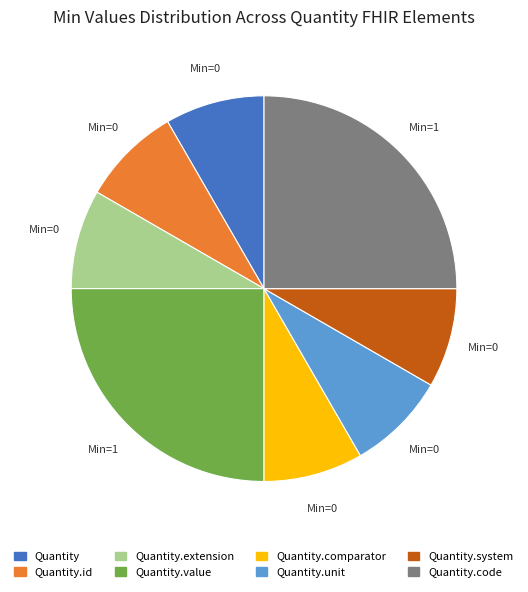

Does any single category account for the majority?

No